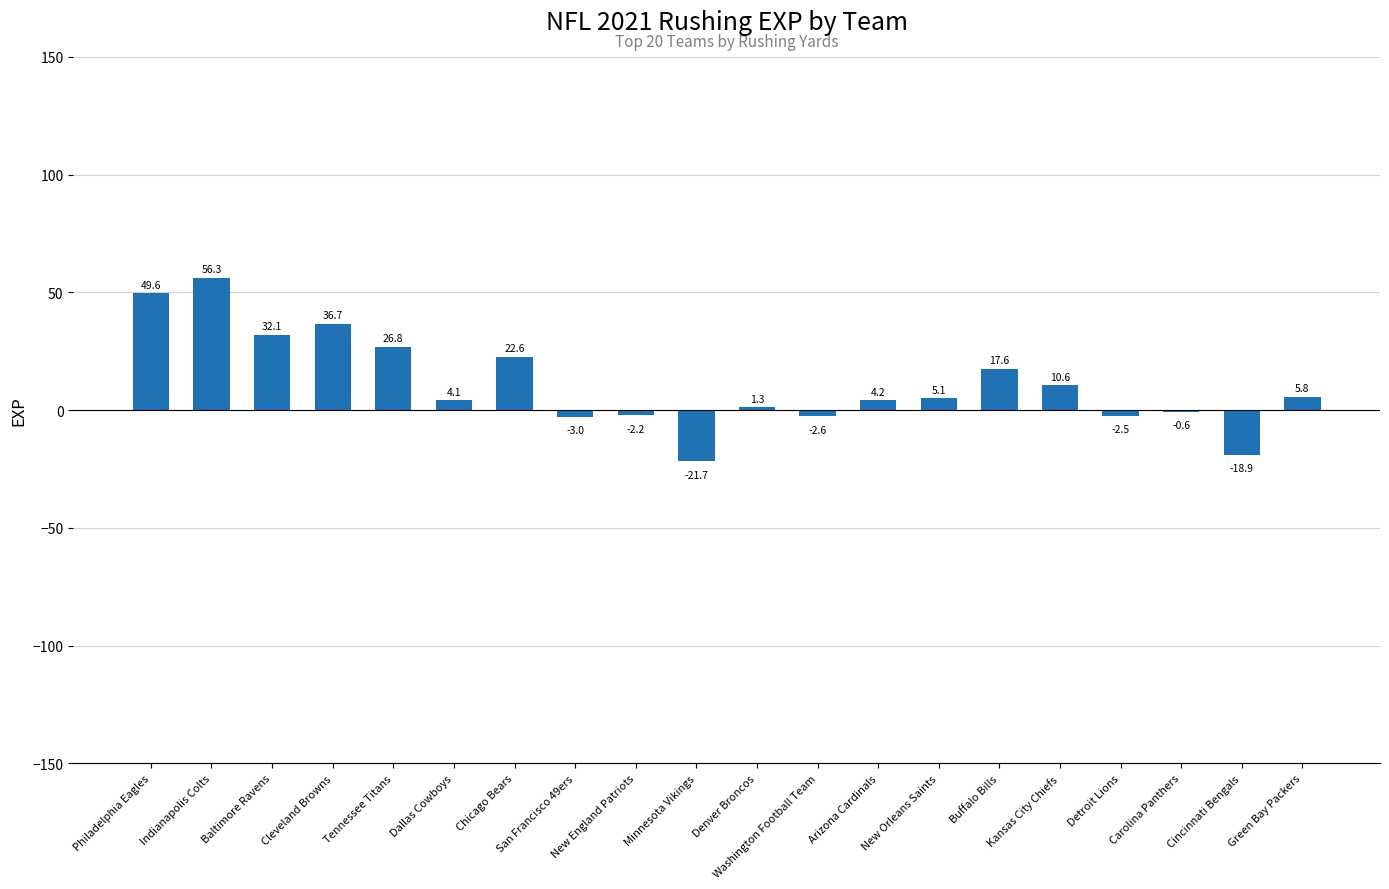

The value at New England Patriots is -2.2. True or false?

True